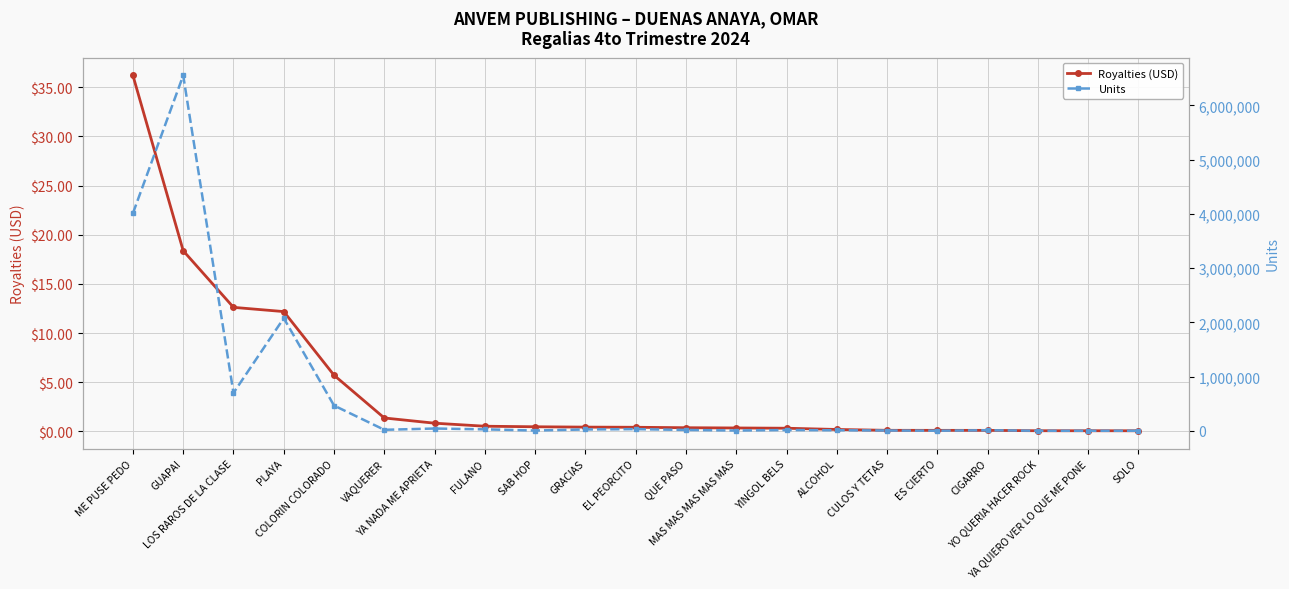

True or false: Units and Royalties (USD) cross at least once.

False